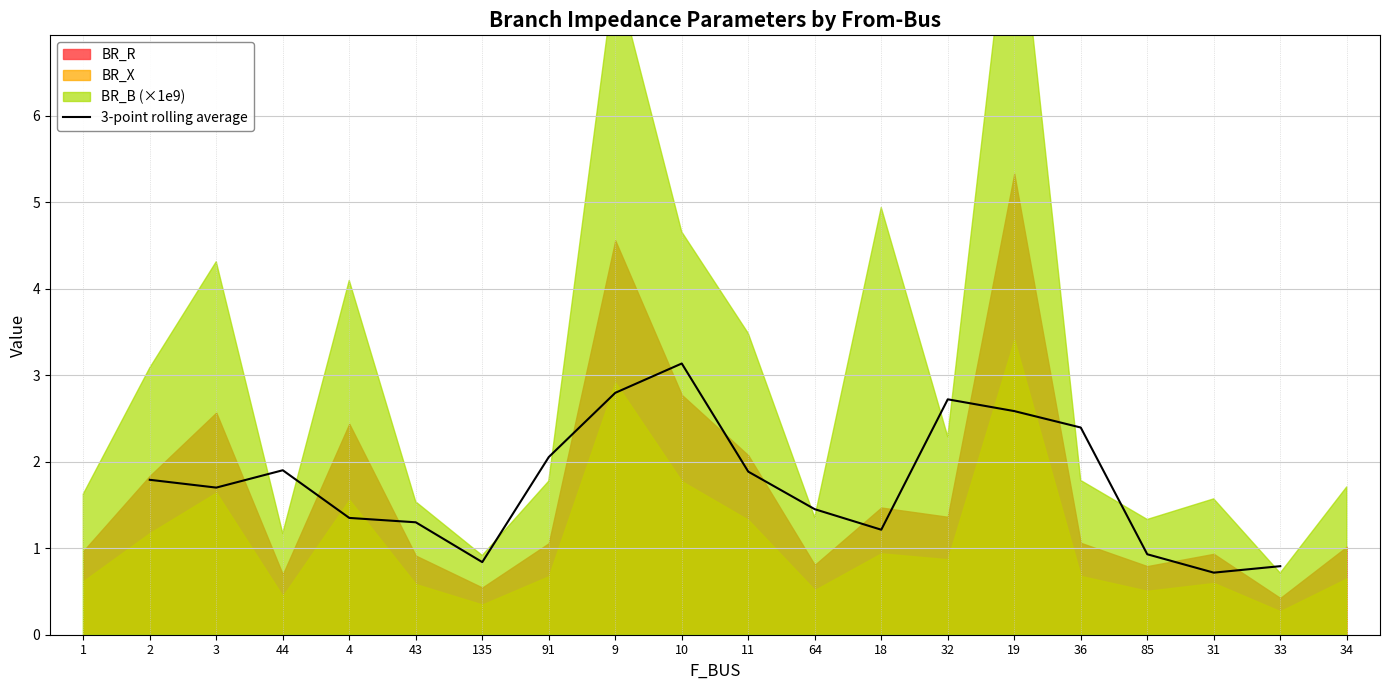

Which category has the highest value in the 3-point rolling average series?

10